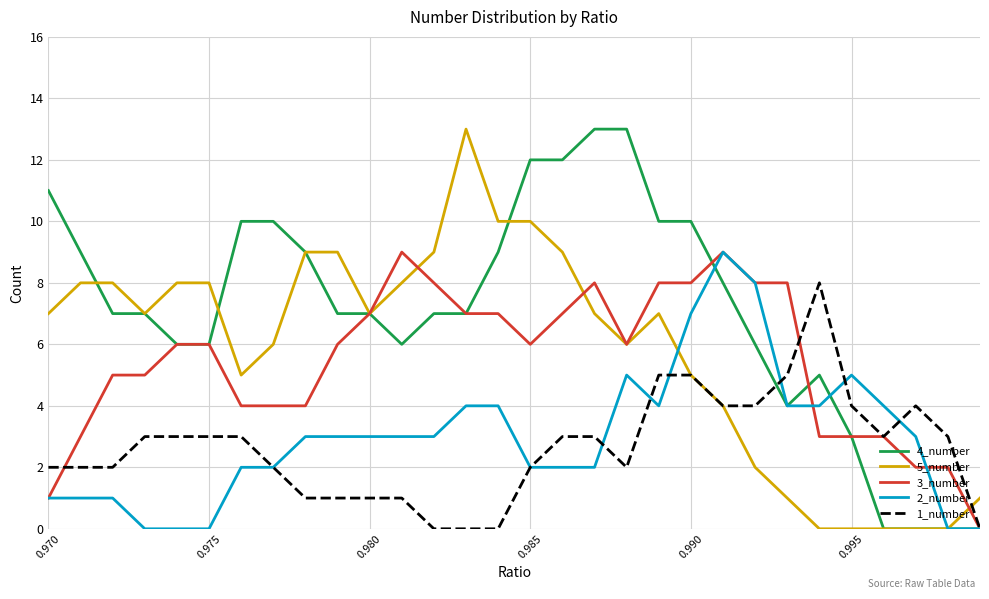

How many values in 3_number are above zero?

29